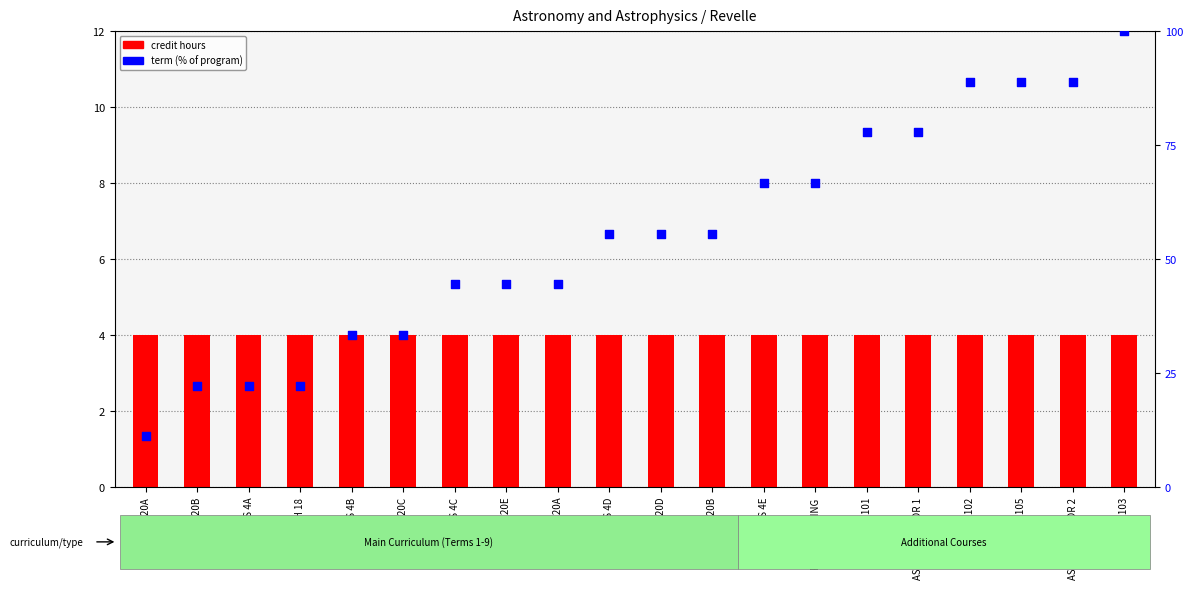

Which series reaches the maximum Y coordinate?

term (% of program)